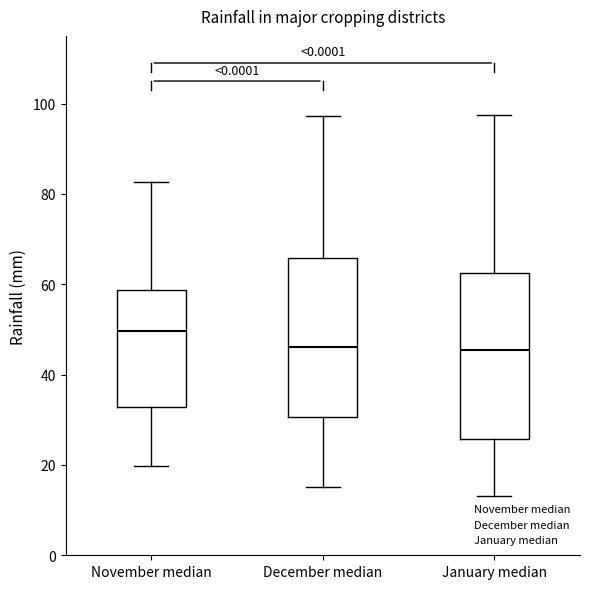

Reading left to right, read every box against the y-axis: the position of its median line, the range the box covers, and the ends of its whiskers. The values are not printed on the chart, so give them approximately, as read against the axis.

November median: median 50, box 32 to 58, whiskers 20 to 82
December median: median 46, box 30 to 66, whiskers 16 to 98
January median: median 46, box 26 to 62, whiskers 14 to 98